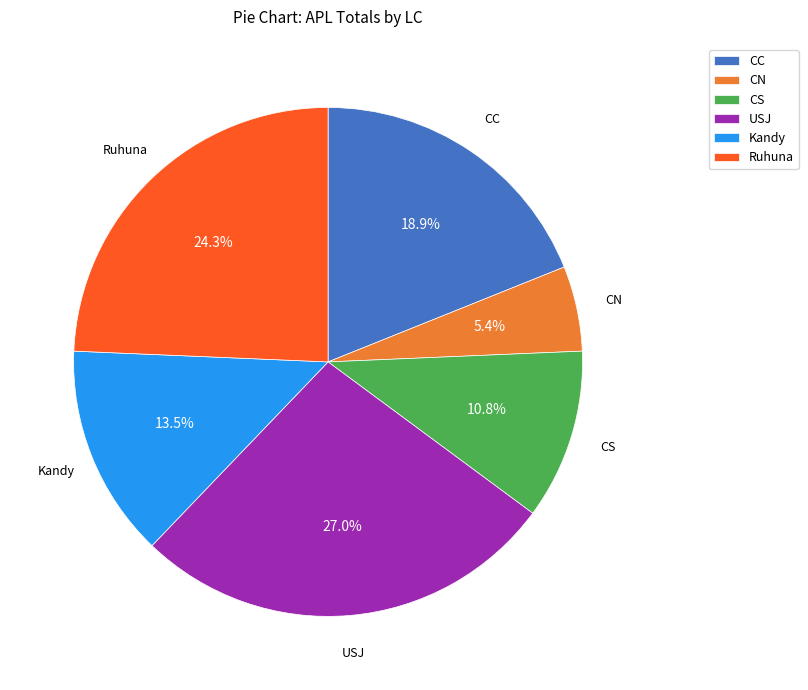

Does Kandy represent more than half of the total?

No